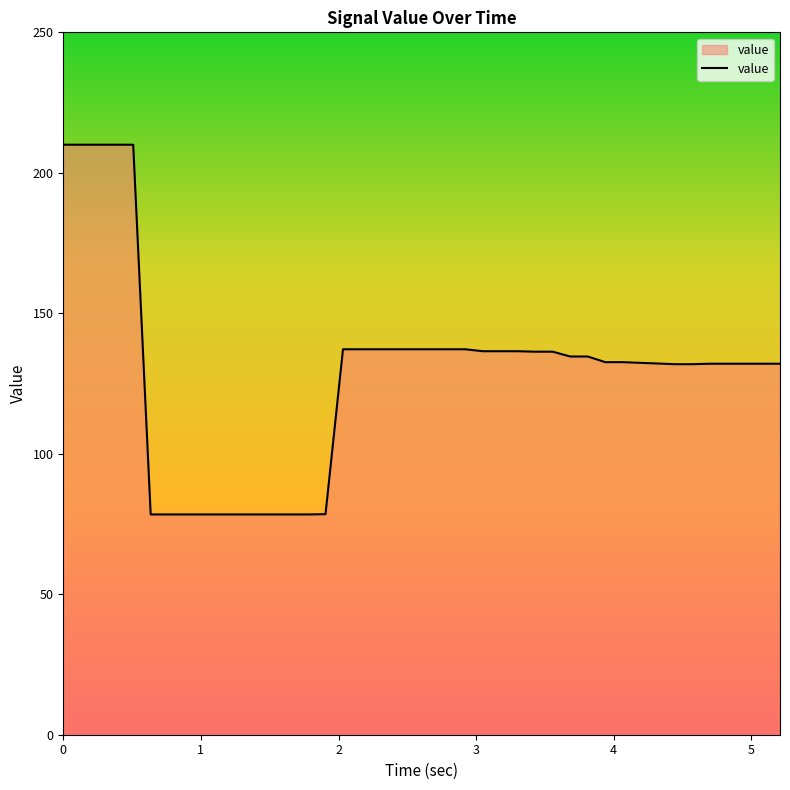

How many lines are shown in the chart?

1